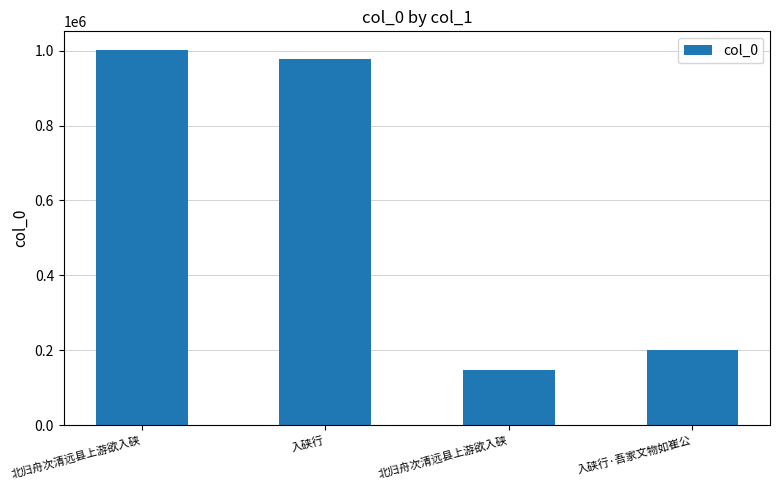

Rank the categories by value from lowest to highest.

北归舟次清远县上游欲入硖, 入硖行·吾家文物如崔公, 入硖行, 北归舟次清远县上游欲入硖